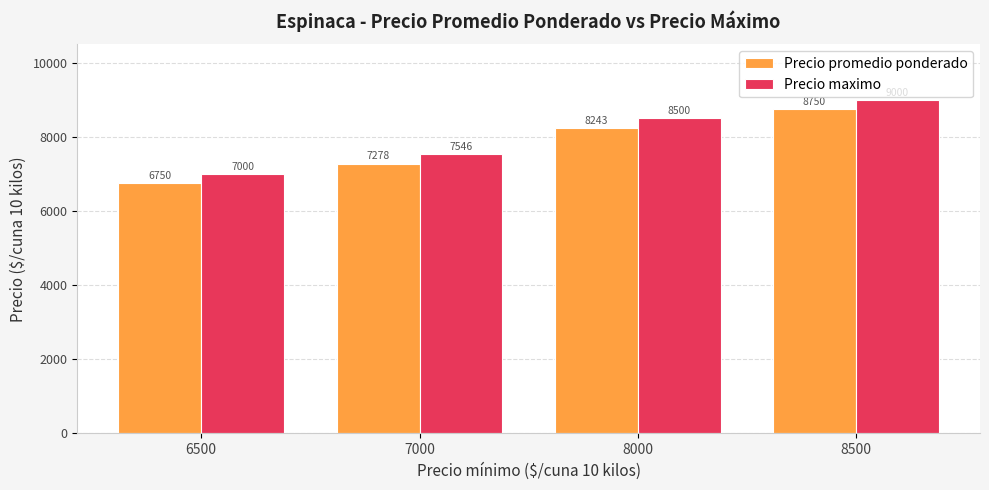

Between 7000 and 8000, which series saw the biggest shift?

Precio promedio ponderado